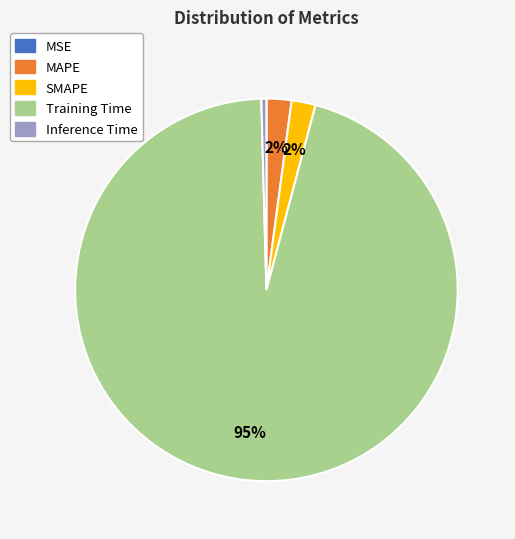

Is it true that Inference Time is 0% of the pie?

True